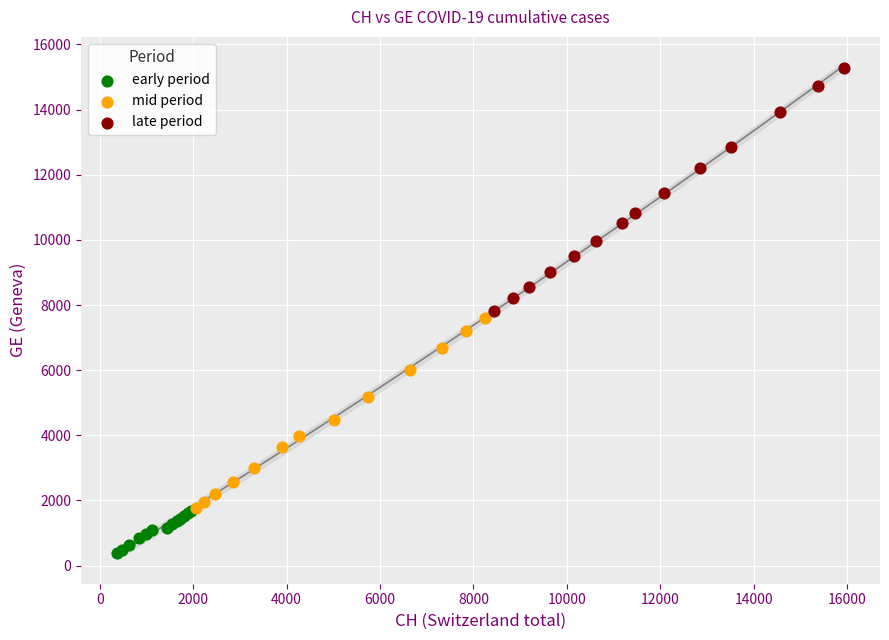

Which series reaches the minimum Y coordinate?

early period